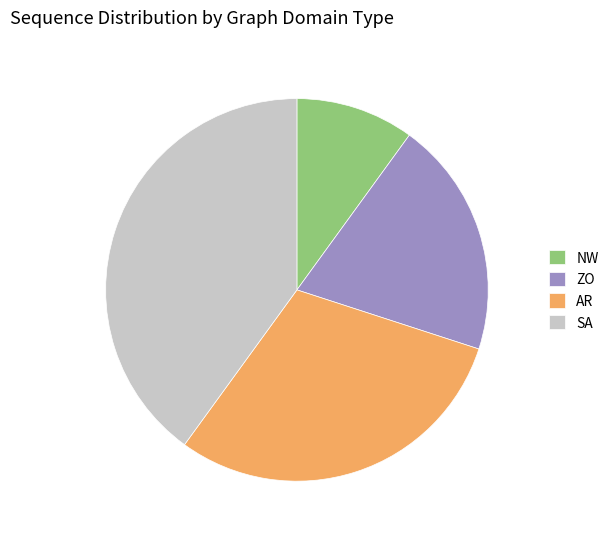

Which slice is the smallest?

NW